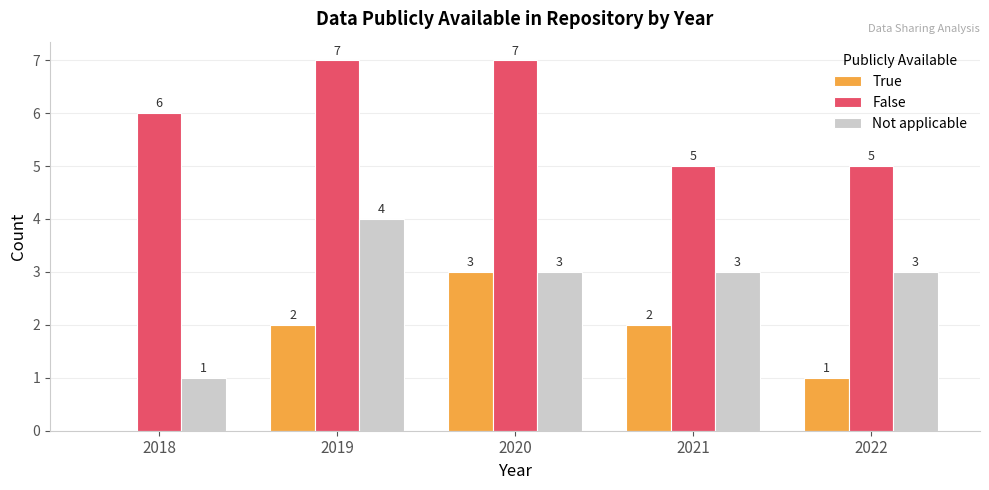

What is the difference between the True values at 2018 and 2019?

2